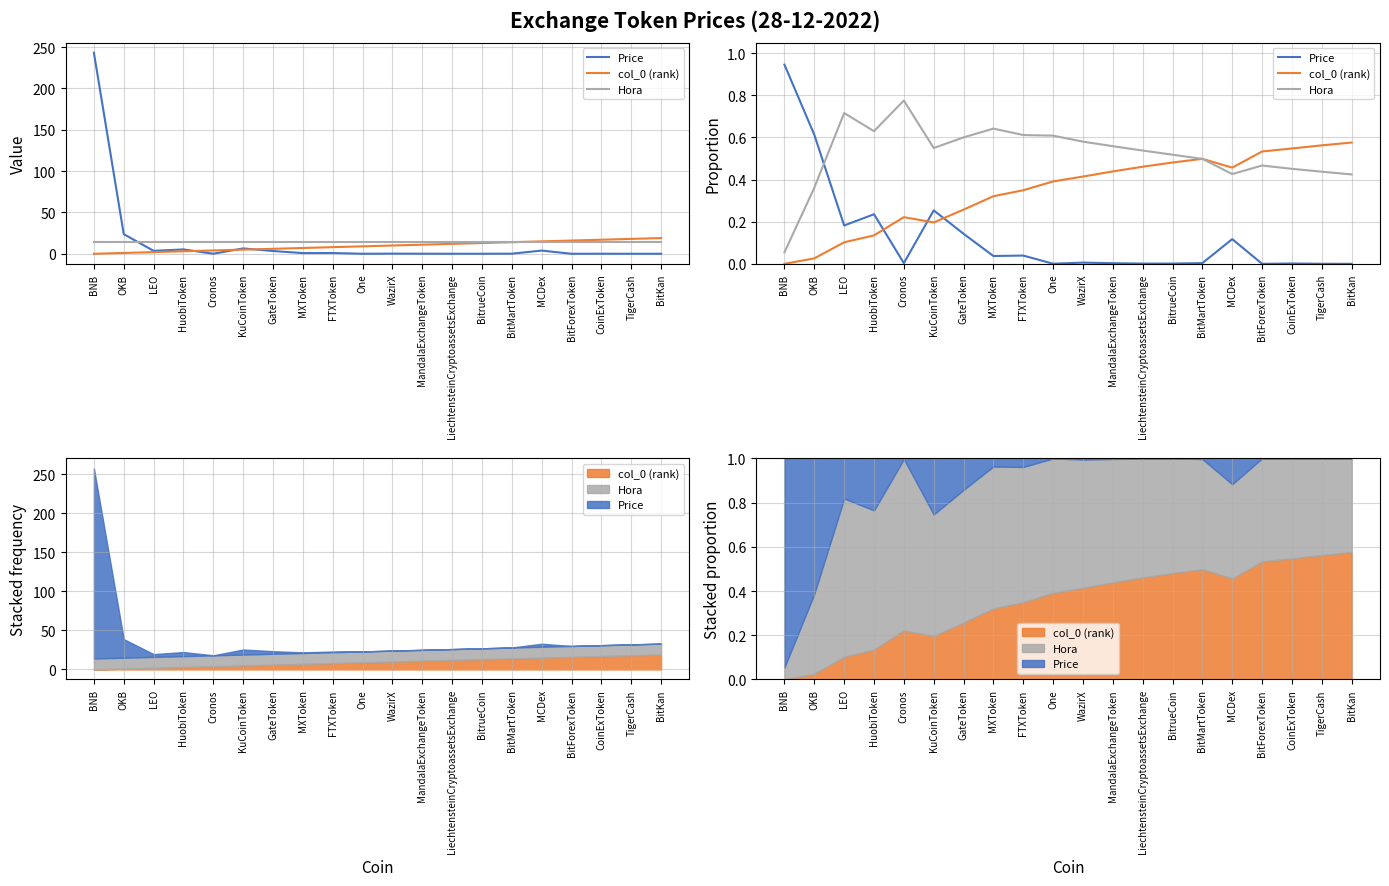

How many interior local peaks does the col_0 (rank) series have?

2